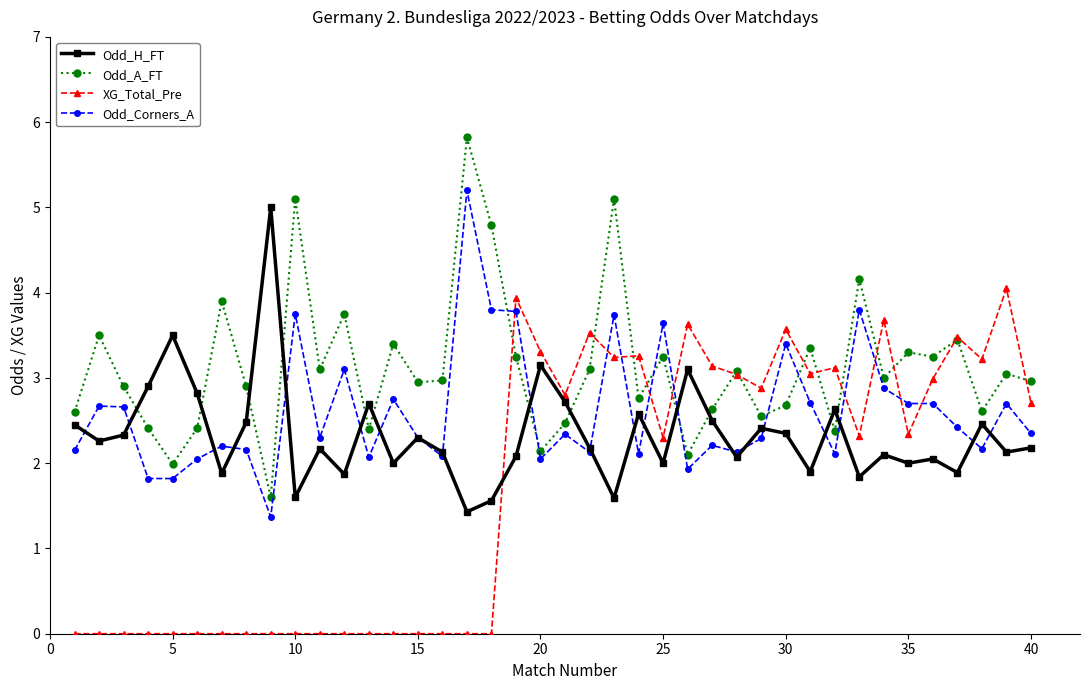

True or false: XG_Total_Pre has more than 1 interior local peaks.

True